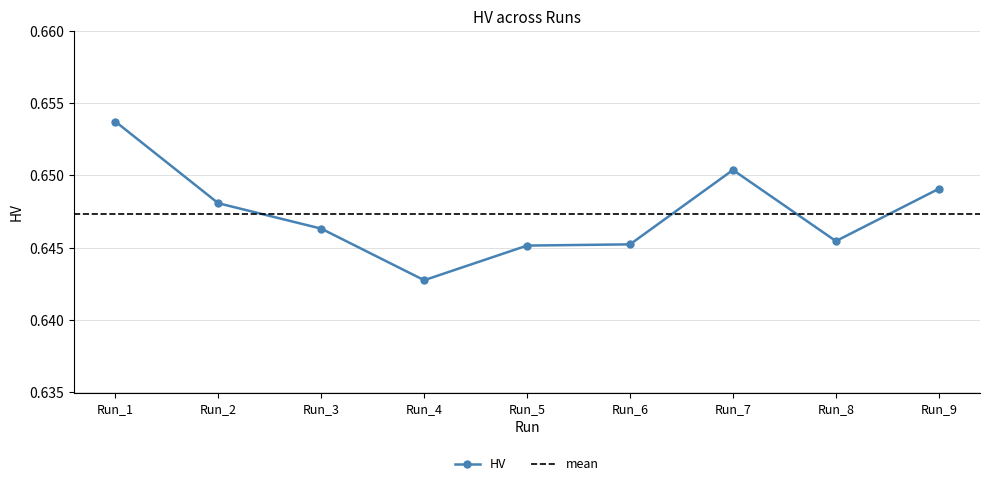

What is the sum of the values at Run_2 and Run_4?

1.3